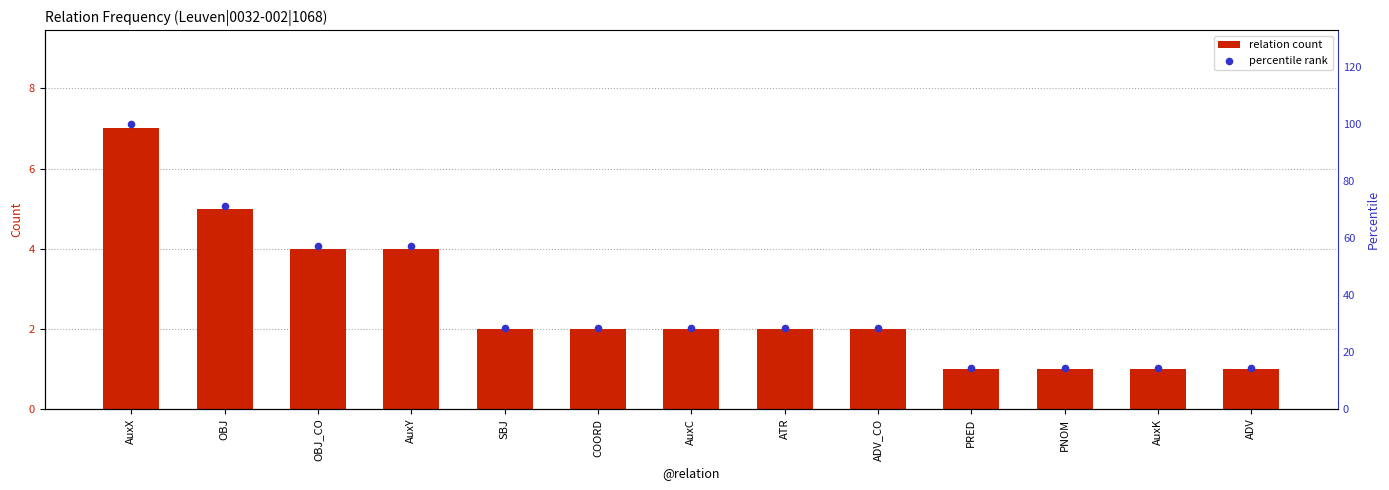

What are all the series names shown in the legend?

relation count, percentile rank